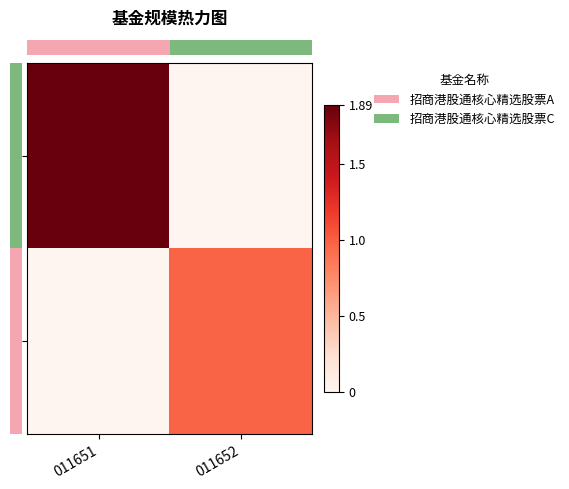

At how many categories does at least one series exceed 1?

1